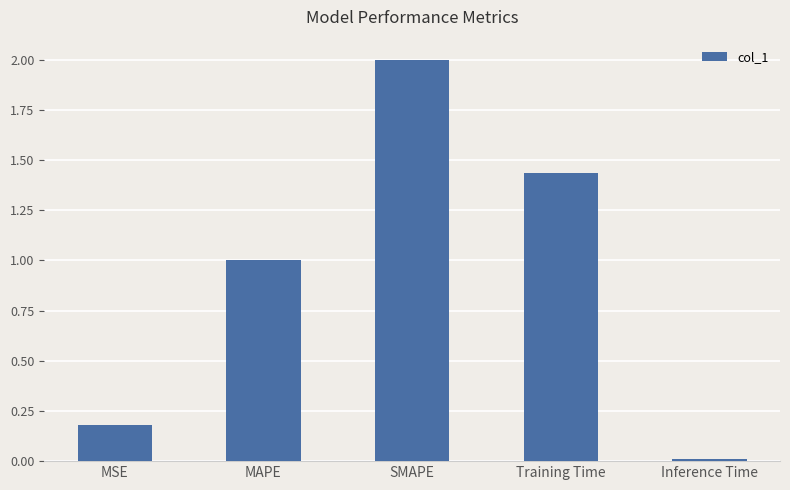

At which label is the value closest to 1?

MAPE